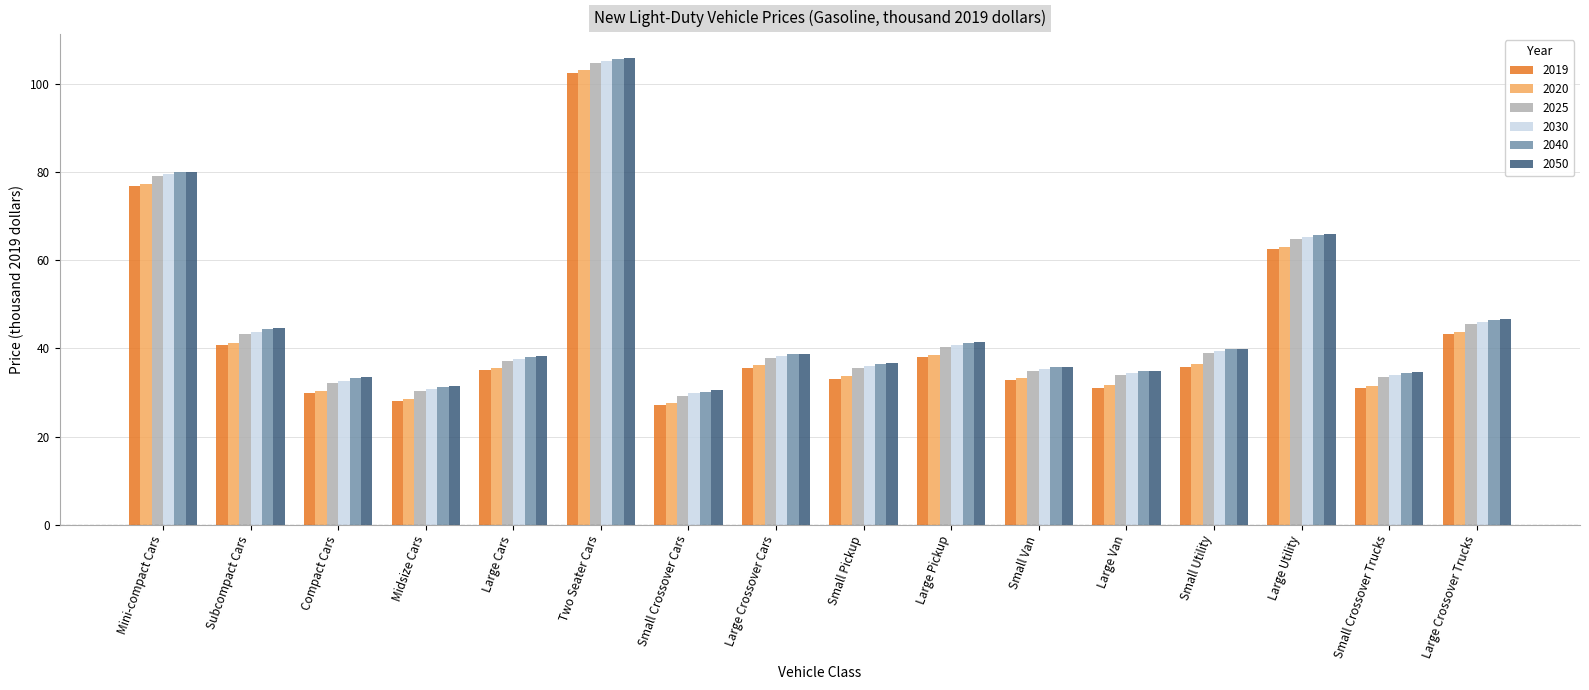

What is the total value across all series at Large Crossover Cars?

225.2